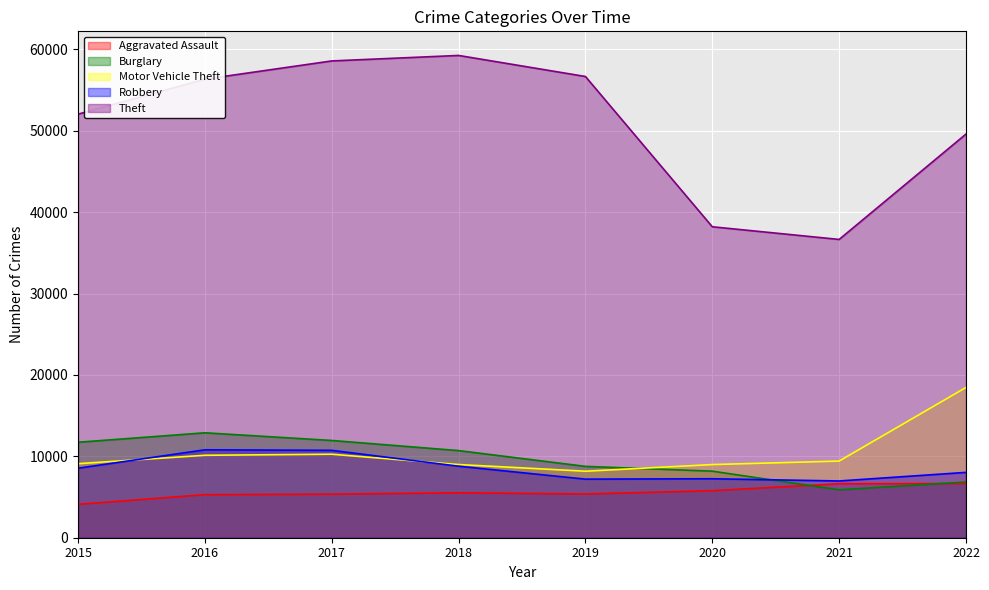

In Robbery, how many points are higher than both neighbors (excluding endpoints)?

2